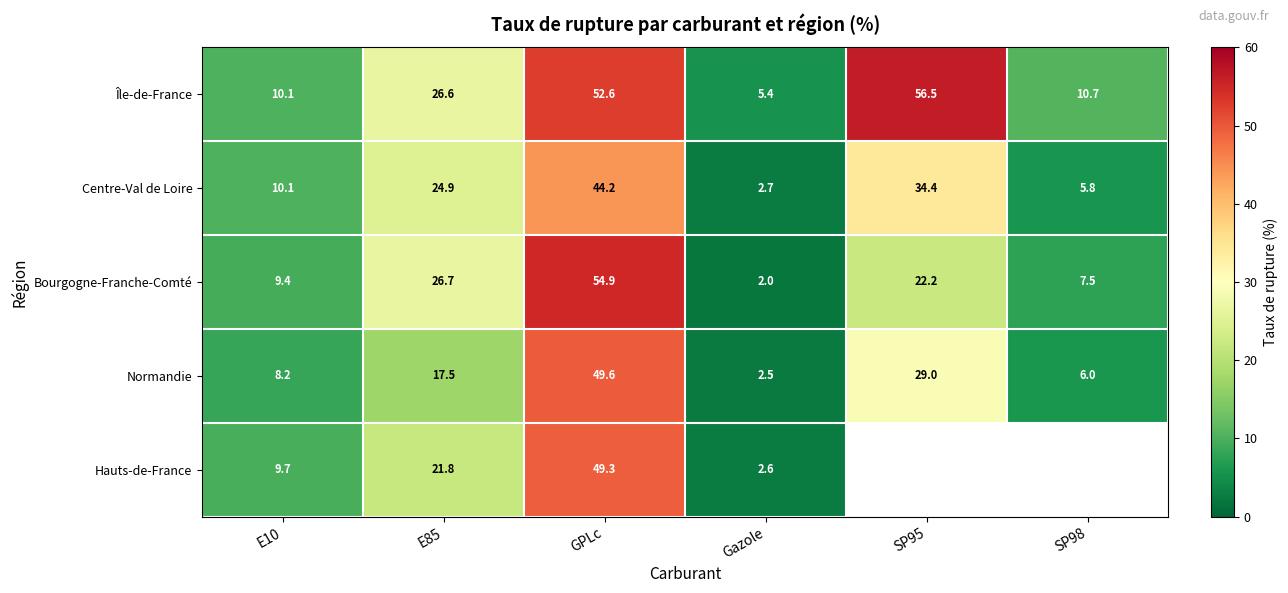

How many distinct data groups are displayed?

5